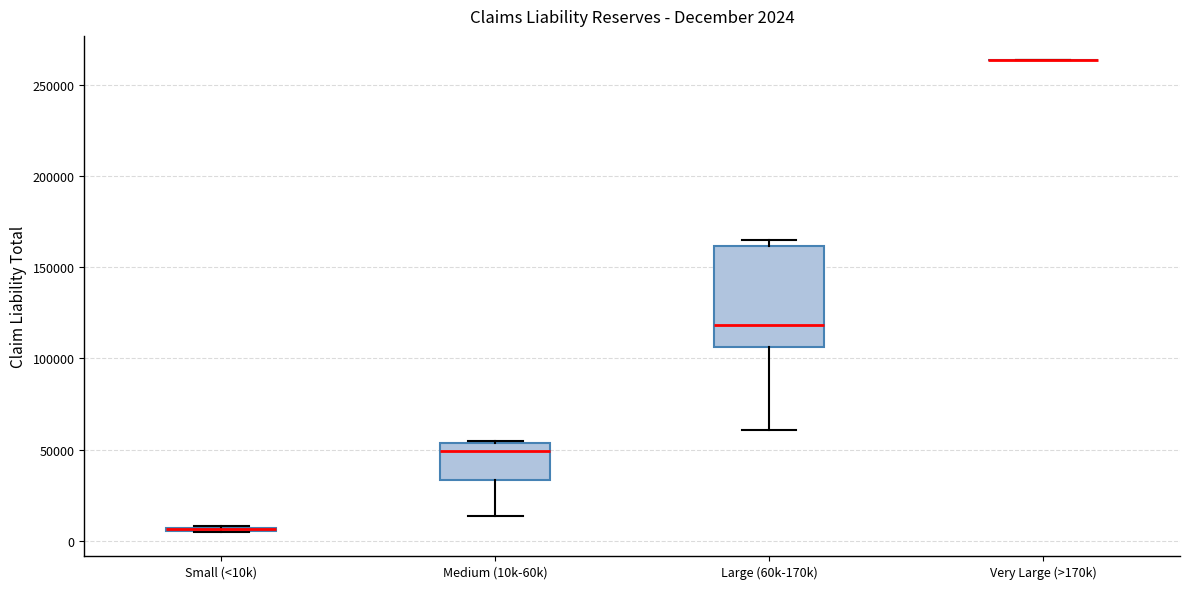

Comparing the boxes themselves (not the whiskers), which one is the tallest?

Large (60k-170k)